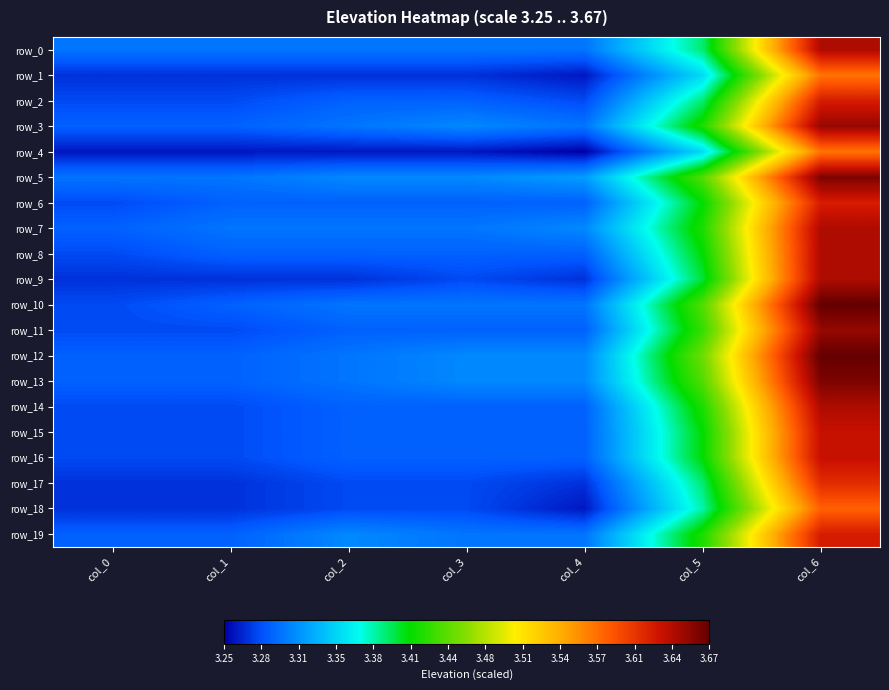

What is the total value across all series at col_2?

65.8